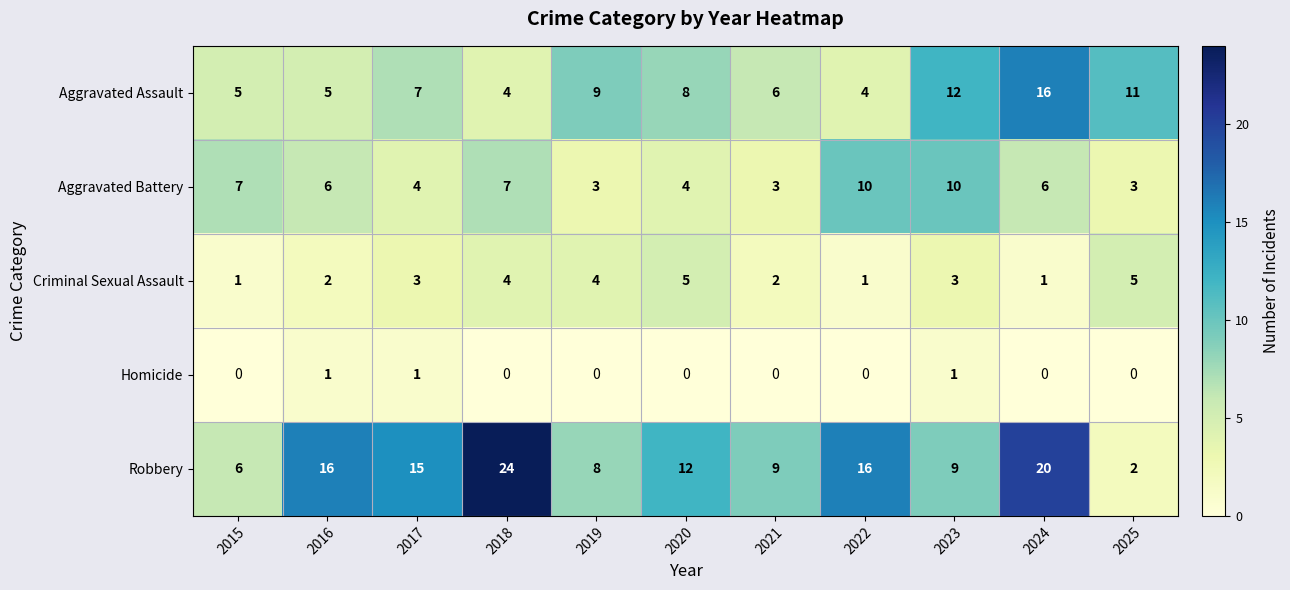

At how many categories does at least one series exceed 17?

2